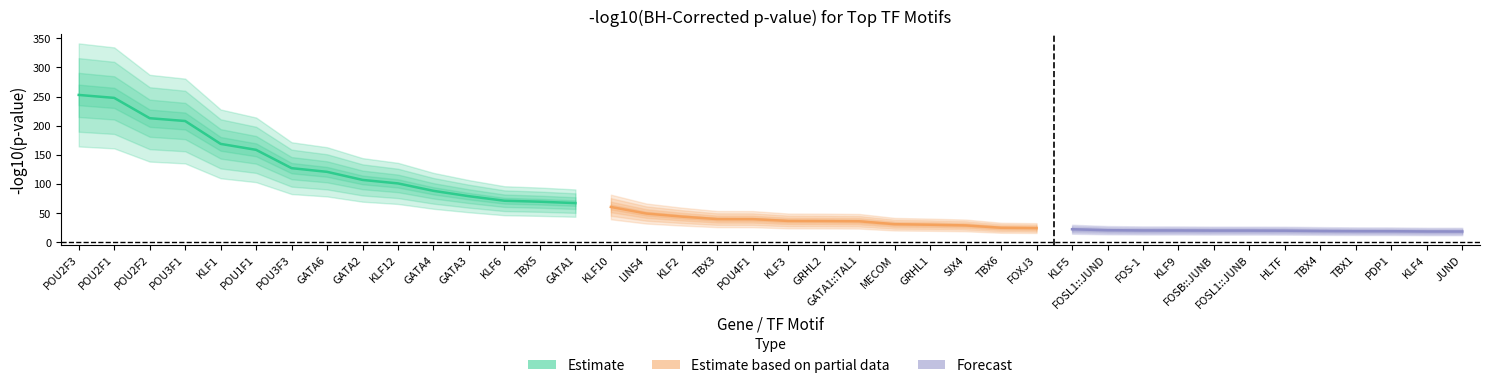

How many data points are less than 39?

20